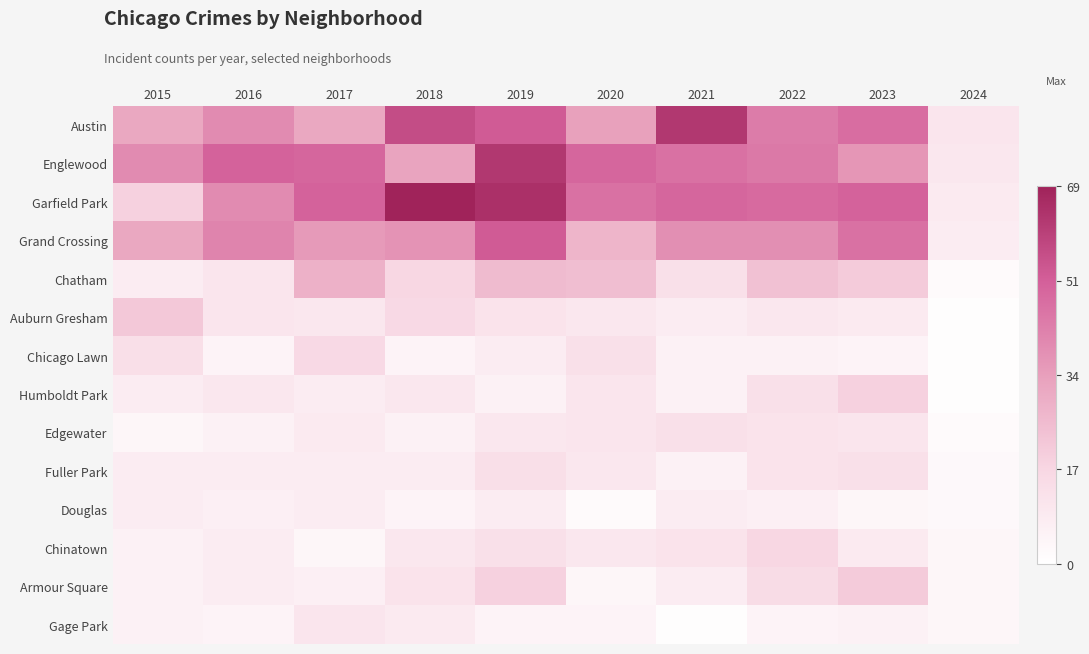

What is the difference between the highest and lowest values at 2023?

47